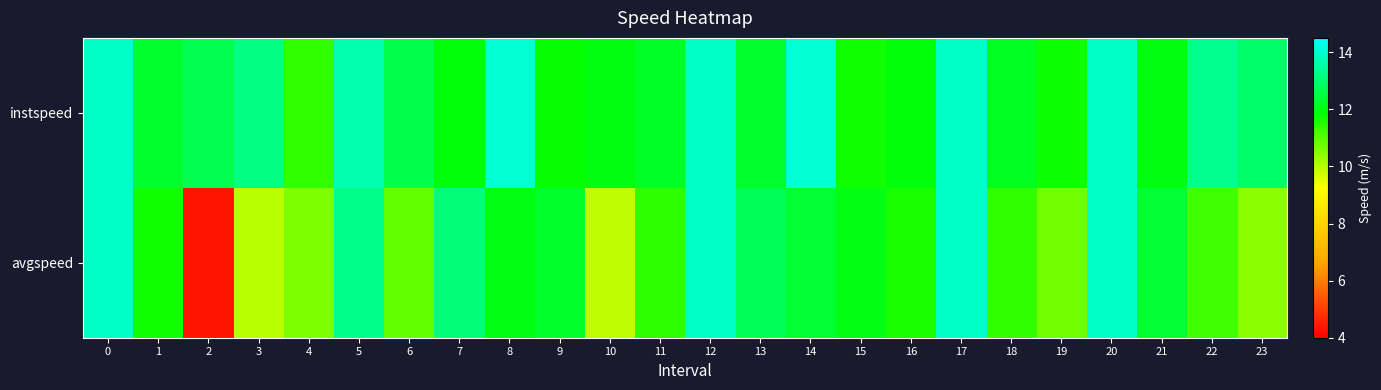

Which label corresponds to the smallest value in the chart?

2